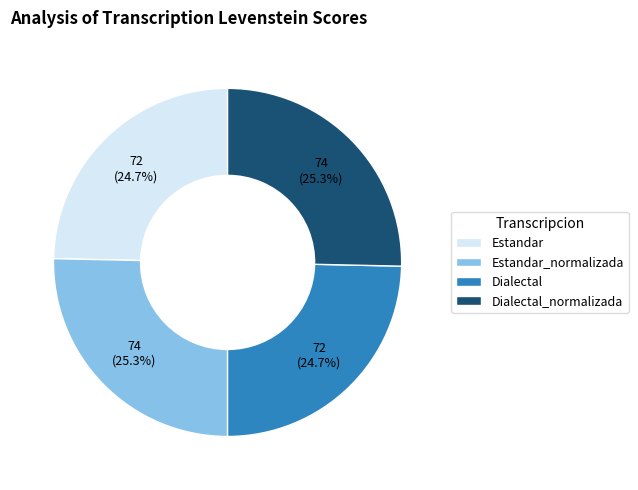

What is the ratio of the value at Estandar to the value at Dialectal_normalizada?

1.0